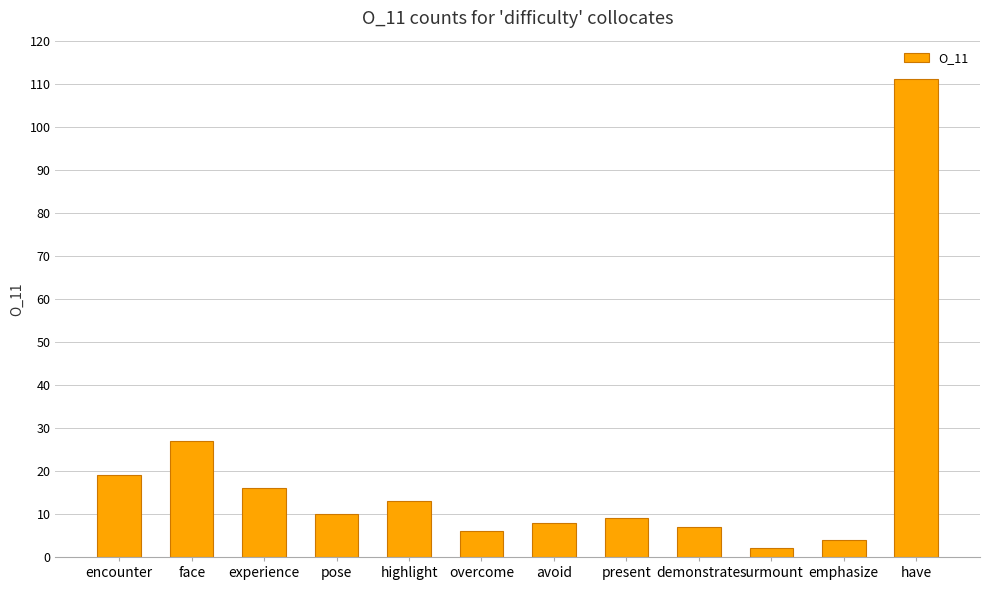

What is the value of the 11th bar from the left?

4